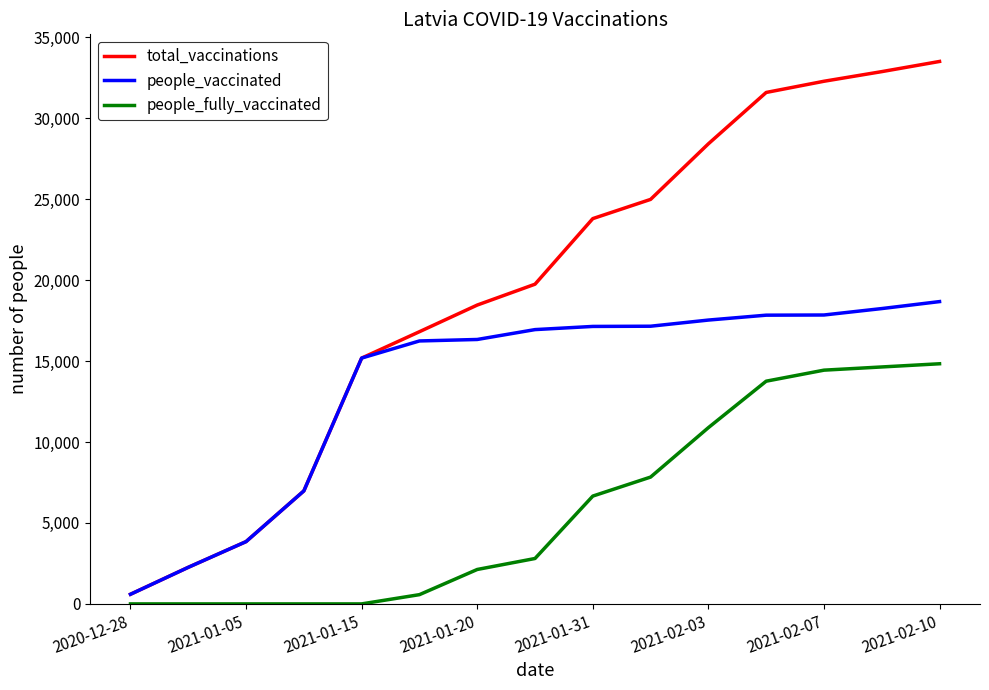

What is the greatest value displayed?

33502